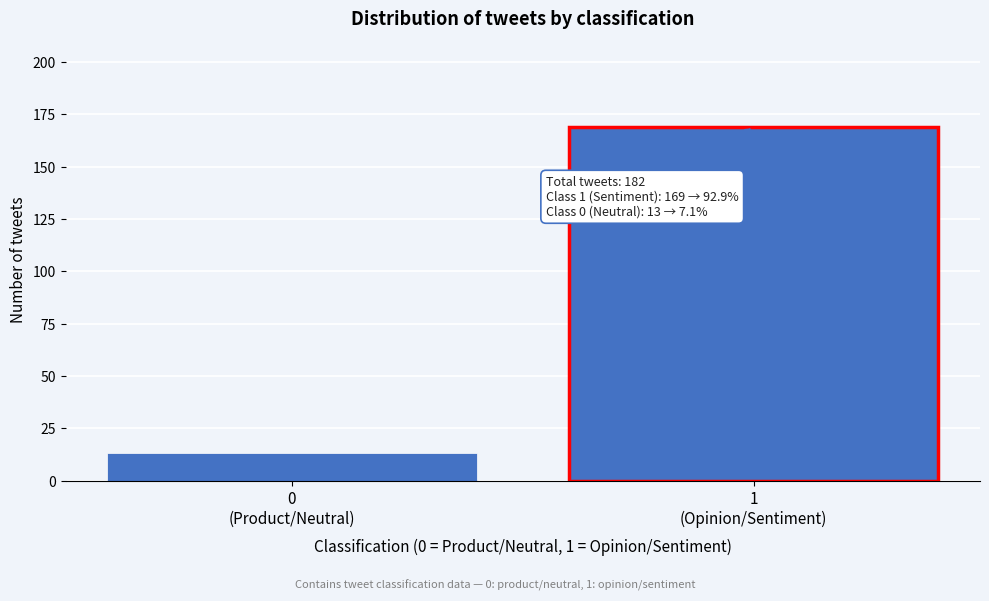

Reading left to right, extract all data points from this chart.

13	169